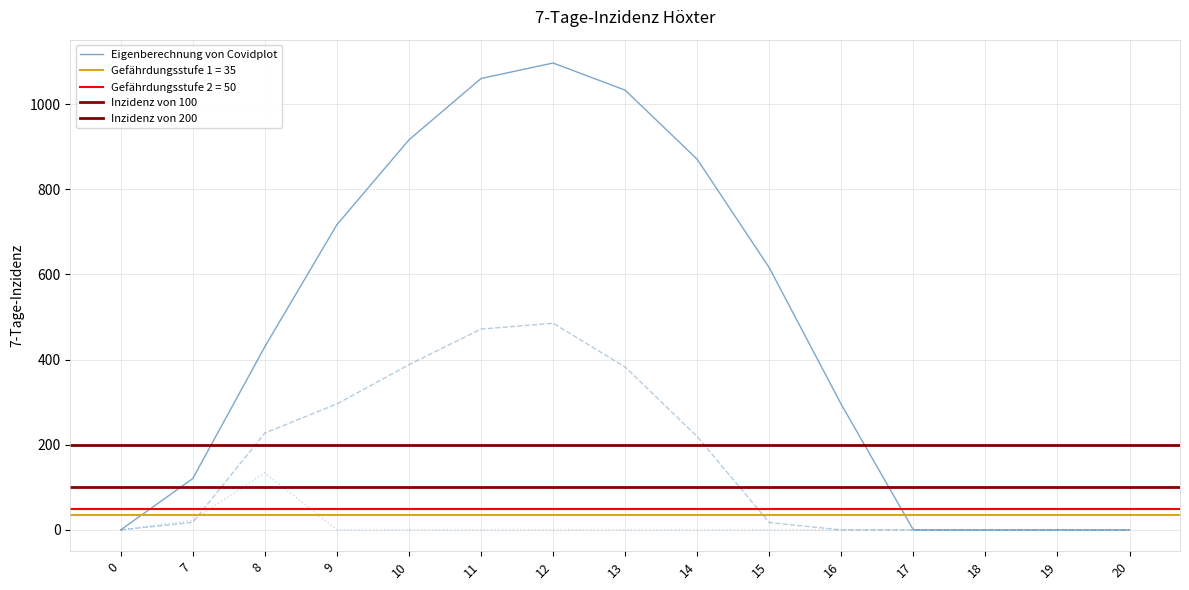

Is this an area chart (filled region under the line)?

No